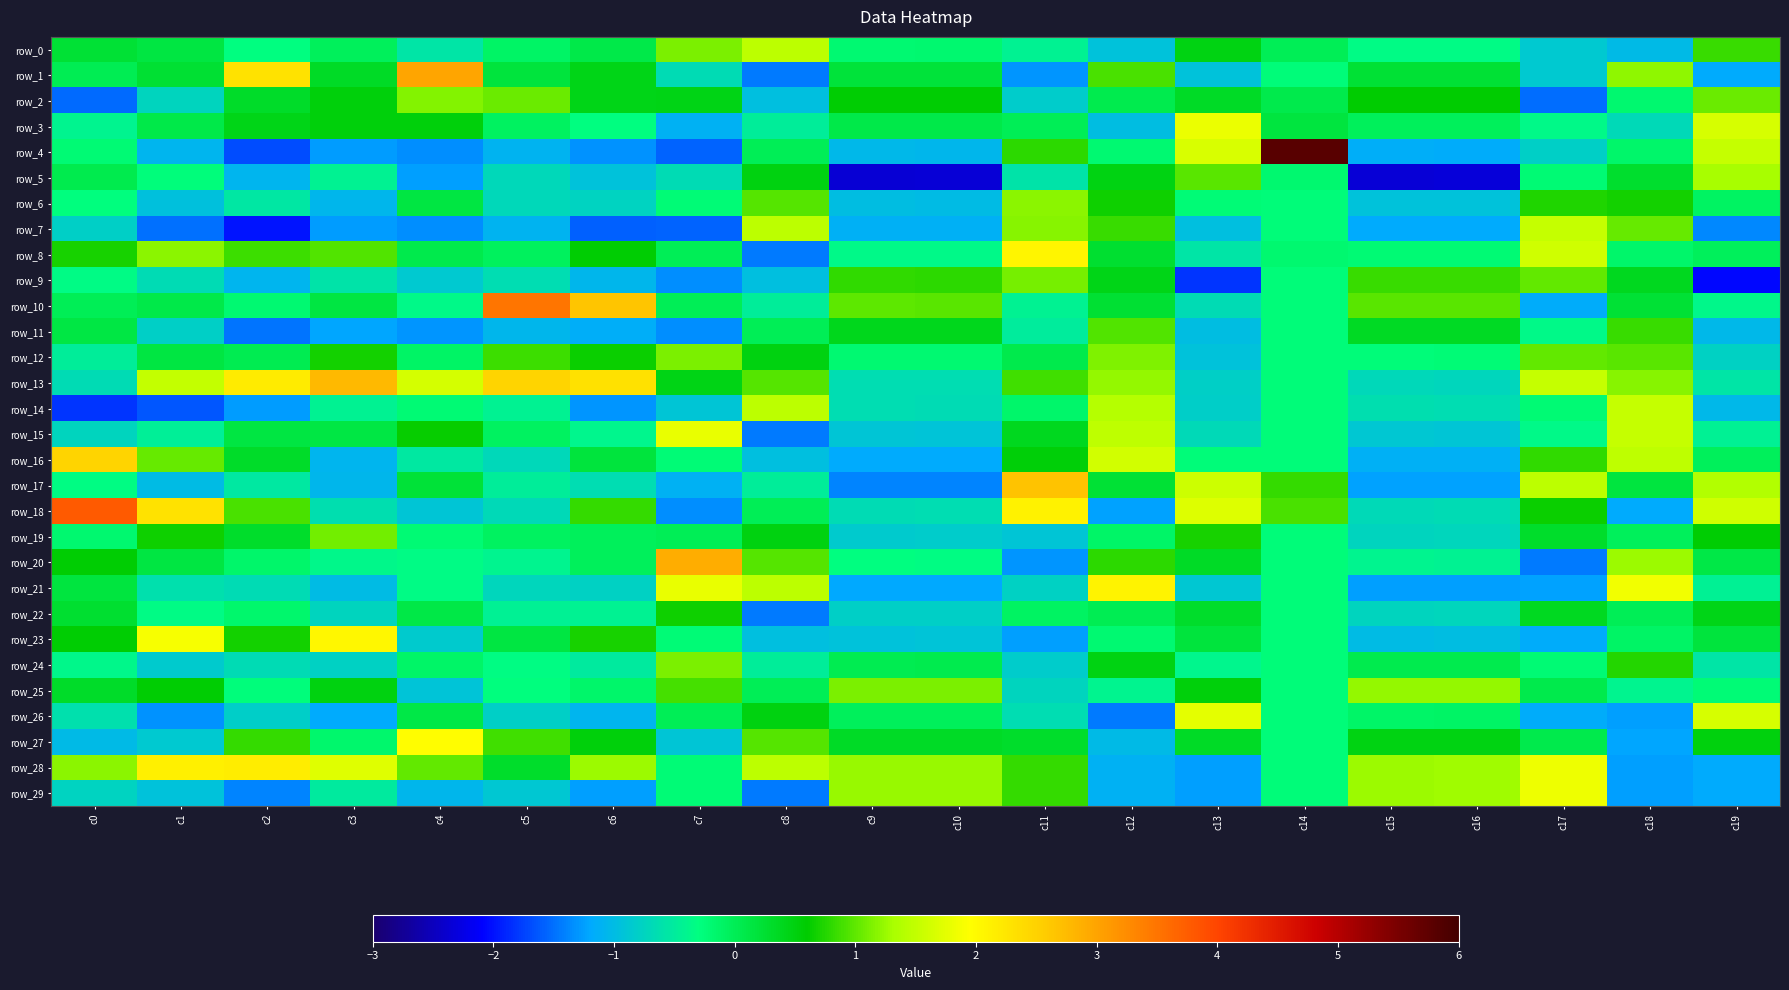

Is it true that row_24 equals -0.4 at c14?

False